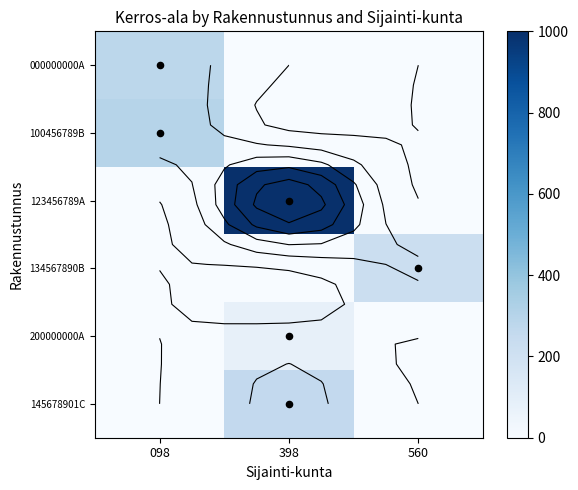

Is it true that 200000000A equals 0 at 098?

True